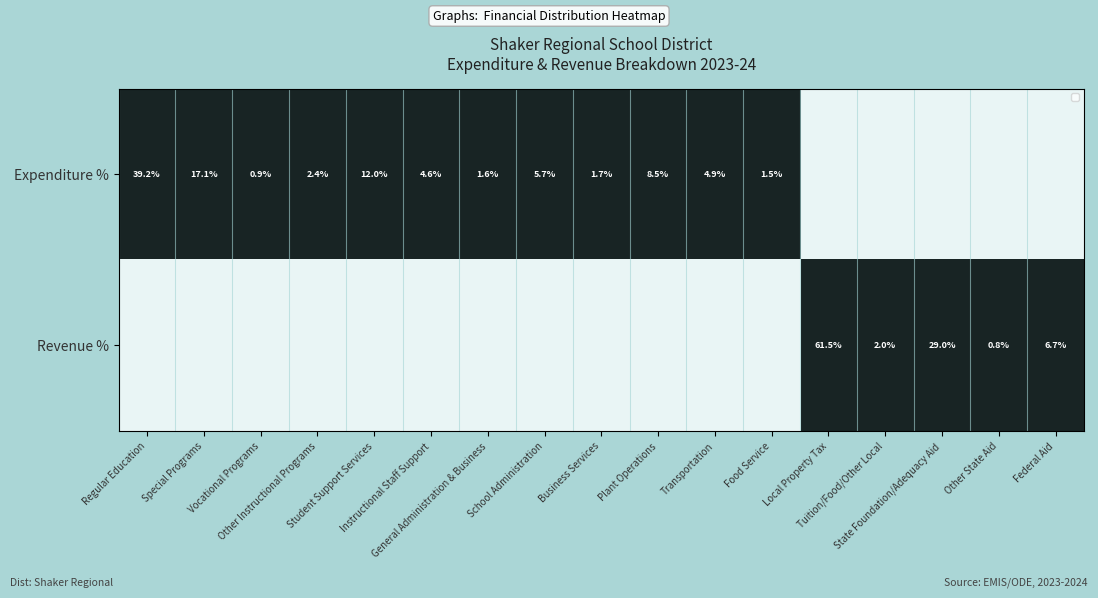

Between State Foundation/Adequacy Aid and Tuition/Food/Other Local, which is larger?

State Foundation/Adequacy Aid